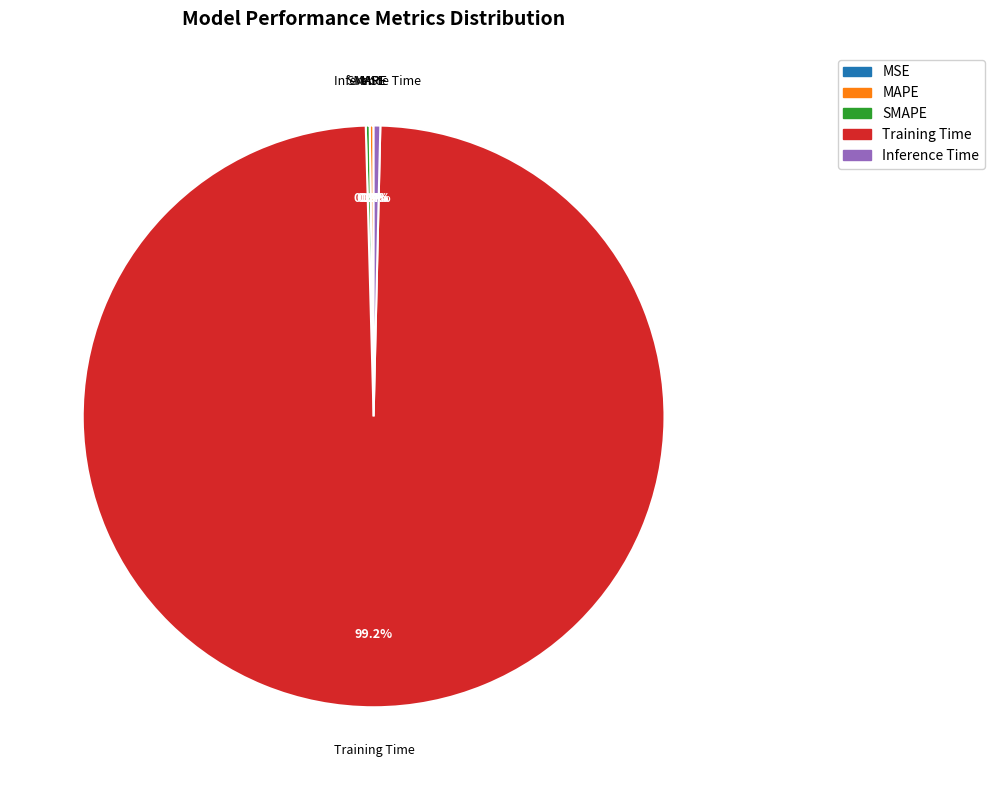

Combined, do Inference Time and Training Time account for over 50%?

Yes